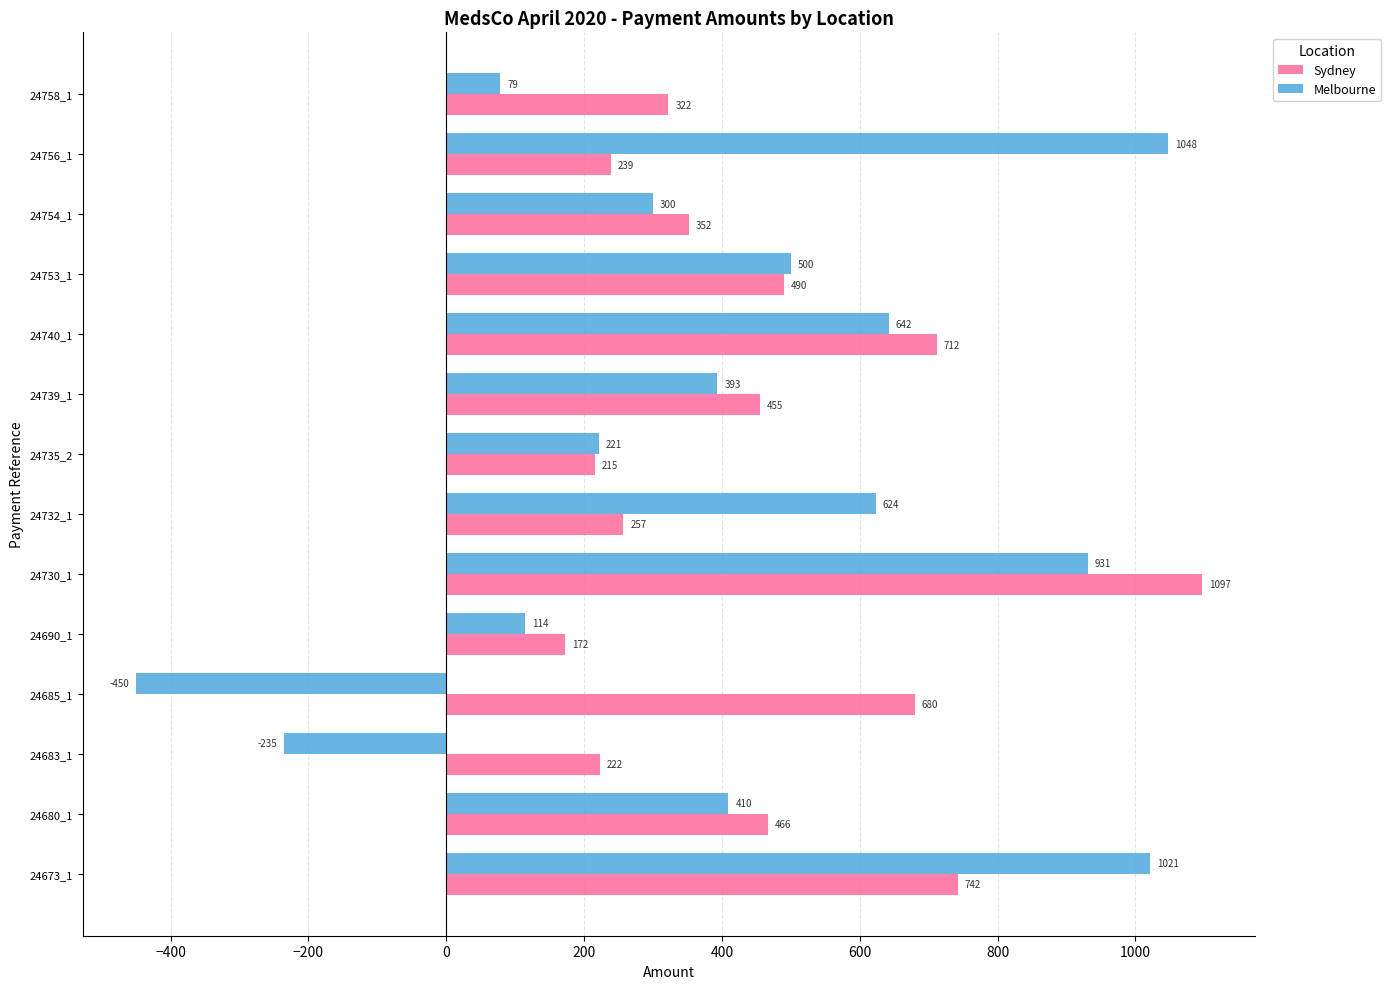

What is the spread (max minus min) of values at 24730_1?

166.0